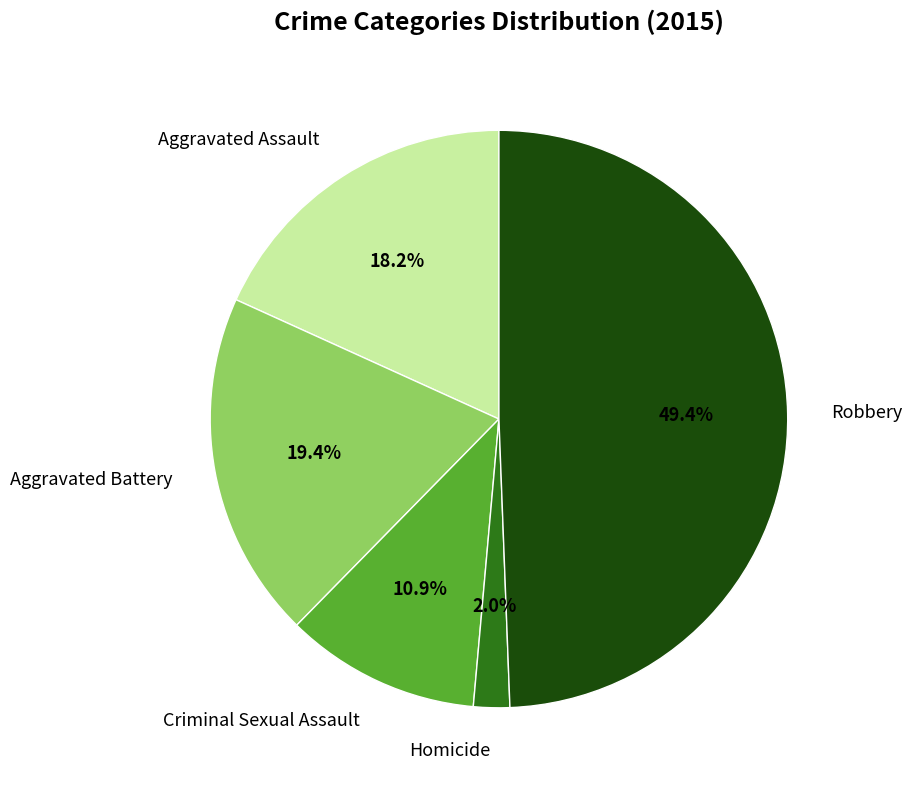

What is the smallest slice in the pie chart?

Homicide